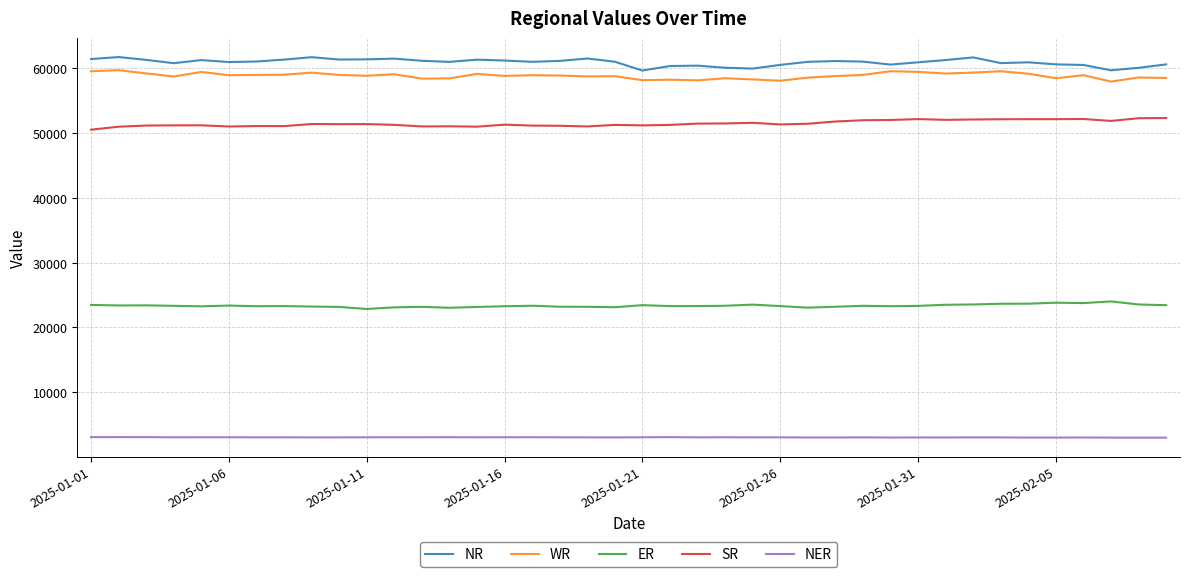

What is the maximum value shown in the chart?

61715.7